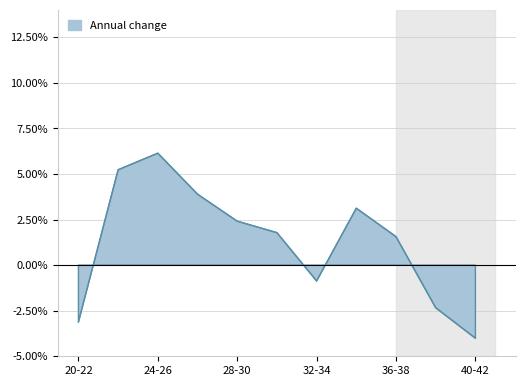

How many distinct data groups are displayed?

1